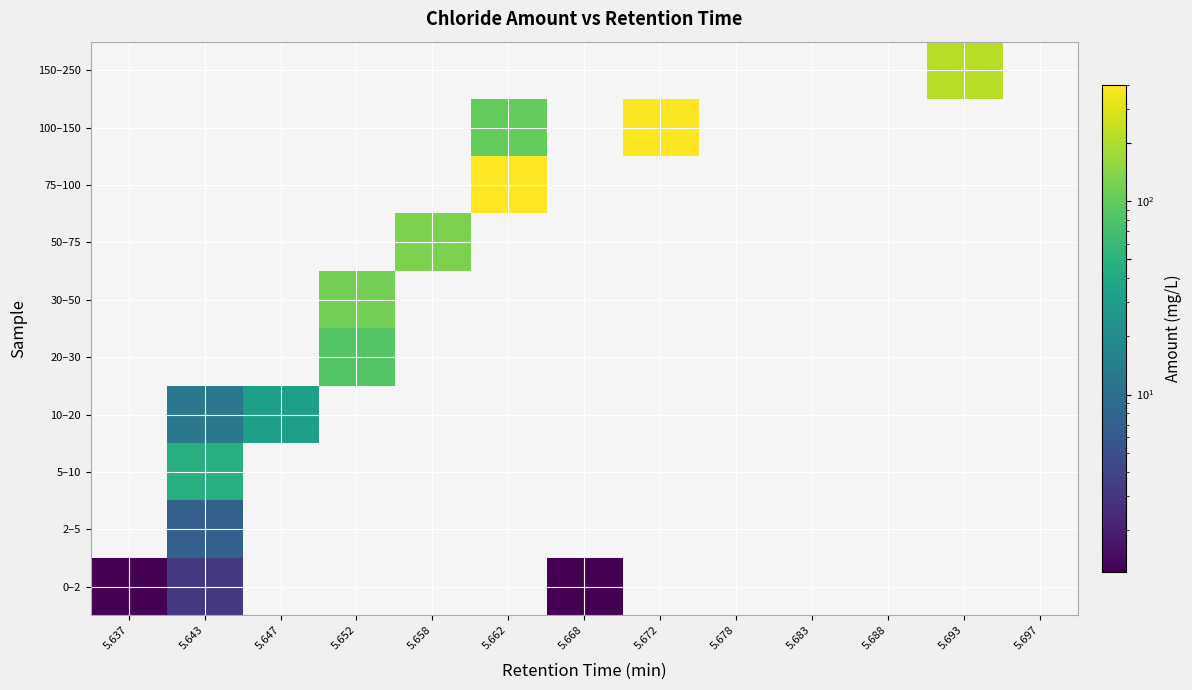

Reading left to right, extract all data points from this chart.

0–2: 5.637=1.2	5.643=3.2	5.647=0.0	5.652=0.0	5.658=0.0	5.662=0.0	5.668=1.2	5.672=0.0	5.678=0.0	5.683=0.0	5.688=0.0	5.693=0.0	5.697=0.0
2–5: 5.637=0.0	5.643=7.2	5.647=0.0	5.652=0.0	5.658=0.0	5.662=0.0	5.668=0.0	5.672=0.0	5.678=0.0	5.683=0.0	5.688=0.0	5.693=0.0	5.697=0.0
5–10: 5.637=0.0	5.643=47.1	5.647=0.0	5.652=0.0	5.658=0.0	5.662=0.0	5.668=0.0	5.672=0.0	5.678=0.0	5.683=0.0	5.688=0.0	5.693=0.0	5.697=0.0
10–20: 5.637=0.0	5.643=12.2	5.647=31.9	5.652=0.0	5.658=0.0	5.662=0.0	5.668=0.0	5.672=0.0	5.678=0.0	5.683=0.0	5.688=0.0	5.693=0.0	5.697=0.0
20–30: 5.637=0.0	5.643=0.0	5.647=0.0	5.652=84.1	5.658=0.0	5.662=0.0	5.668=0.0	5.672=0.0	5.678=0.0	5.683=0.0	5.688=0.0	5.693=0.0	5.697=0.0
30–50: 5.637=0.0	5.643=0.0	5.647=0.0	5.652=115.9	5.658=0.0	5.662=0.0	5.668=0.0	5.672=0.0	5.678=0.0	5.683=0.0	5.688=0.0	5.693=0.0	5.697=0.0
50–75: 5.637=0.0	5.643=0.0	5.647=0.0	5.652=0.0	5.658=126.8	5.662=0.0	5.668=0.0	5.672=0.0	5.678=0.0	5.683=0.0	5.688=0.0	5.693=0.0	5.697=0.0
75–100: 5.637=0.0	5.643=0.0	5.647=0.0	5.652=0.0	5.658=0.0	5.662=400.5	5.668=0.0	5.672=0.0	5.678=0.0	5.683=0.0	5.688=0.0	5.693=0.0	5.697=0.0
100–150: 5.637=0.0	5.643=0.0	5.647=0.0	5.652=0.0	5.658=0.0	5.662=100.5	5.668=0.0	5.672=388.0	5.678=0.0	5.683=0.0	5.688=0.0	5.693=0.0	5.697=0.0
150–250: 5.637=0.0	5.643=0.0	5.647=0.0	5.652=0.0	5.658=0.0	5.662=0.0	5.668=0.0	5.672=0.0	5.678=0.0	5.683=0.0	5.688=0.0	5.693=215.8	5.697=0.0